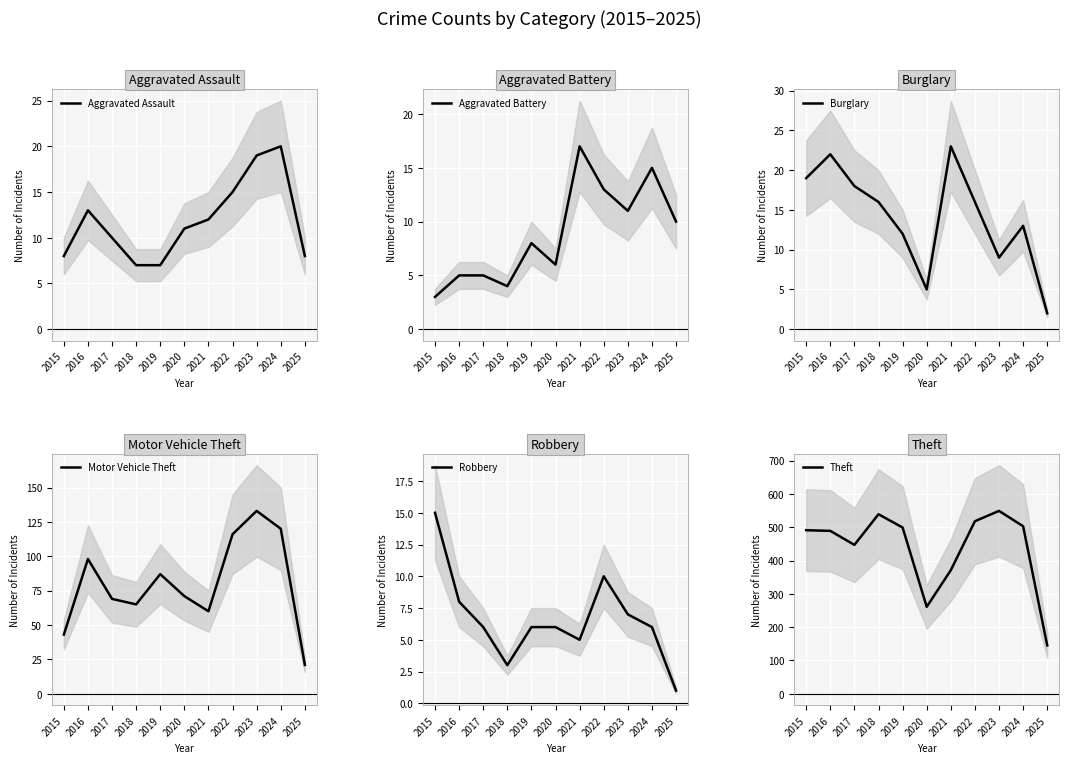

At 2015, list the series in order from largest to smallest.

Theft, Motor Vehicle Theft, Burglary, Robbery, Aggravated Assault, Aggravated Battery